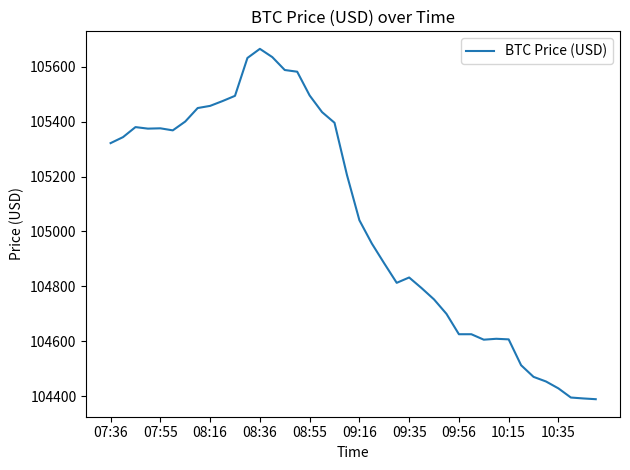

What is the difference between the maximum and minimum values?

1277.4